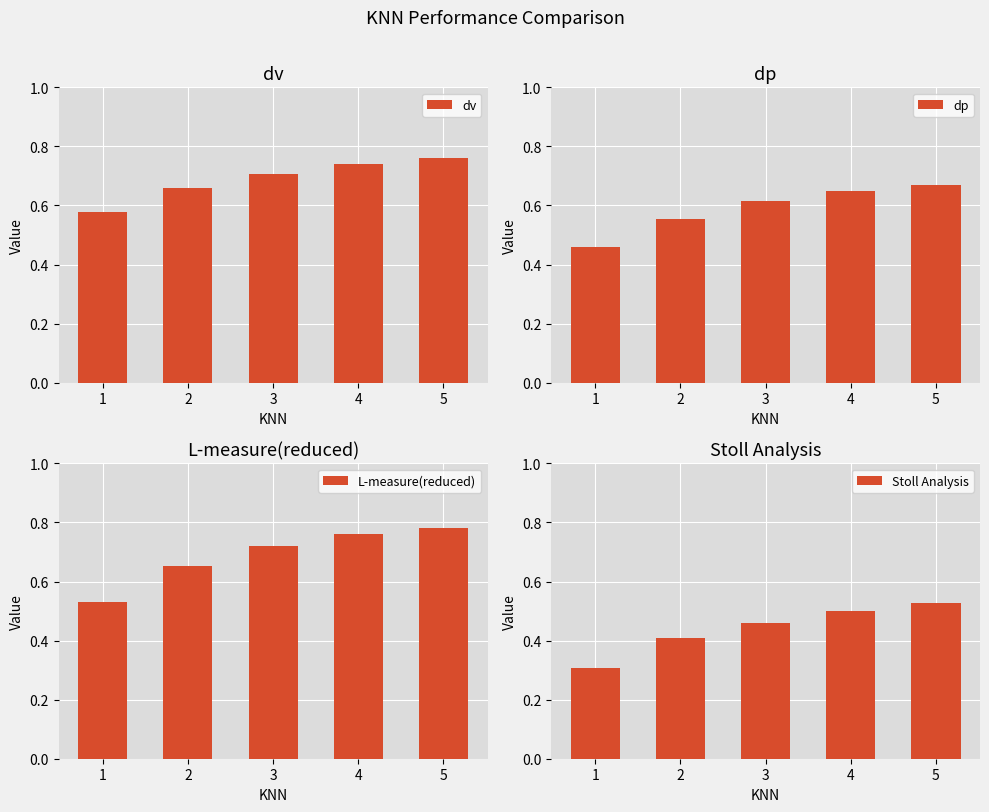

What is the highest value of the dv series?

0.8